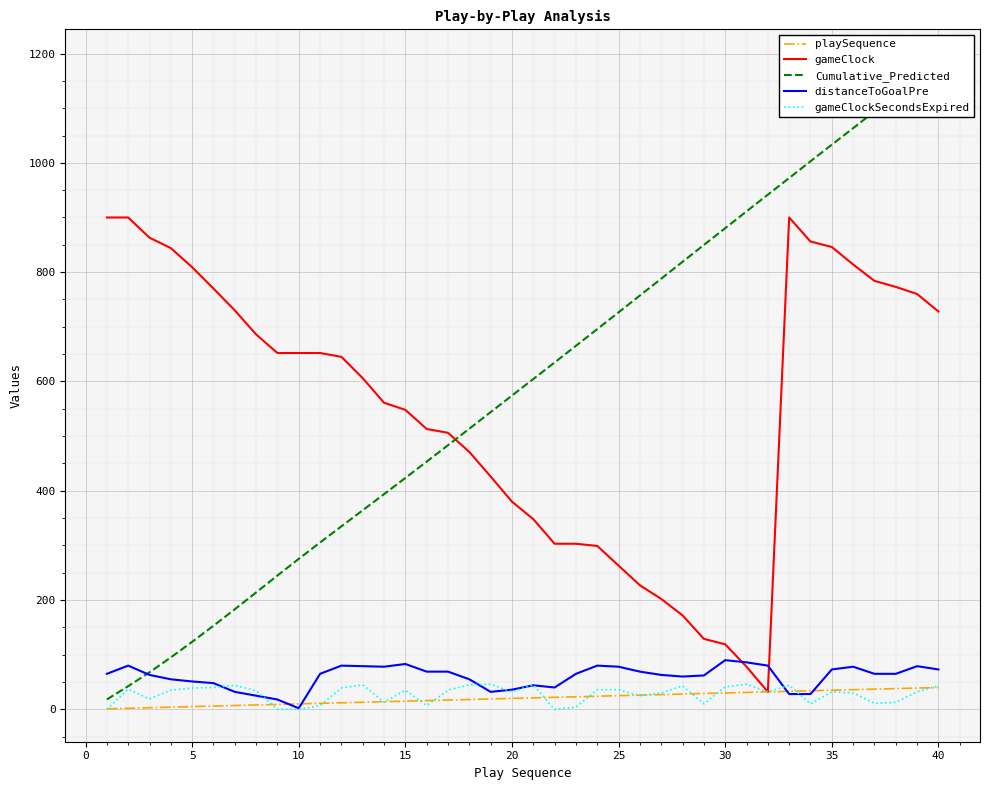

How many lines are shown in the chart?

5